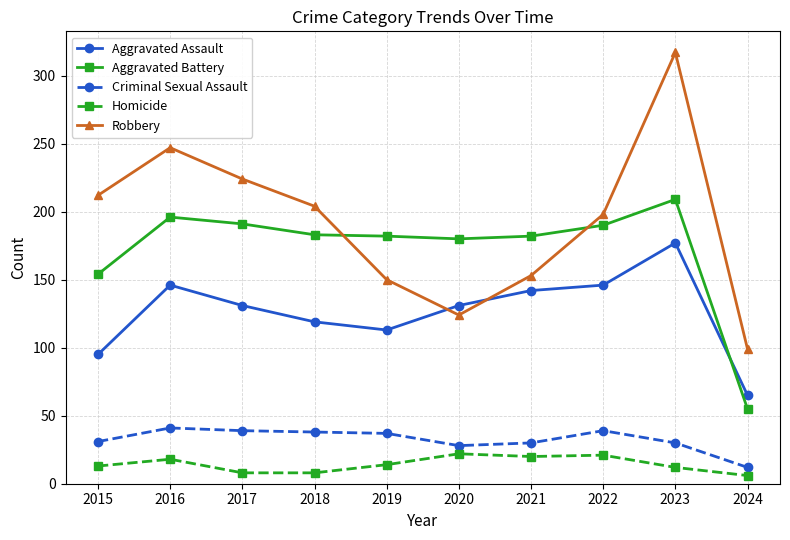

True or false: Robbery has a value of 198 at 2022.

True